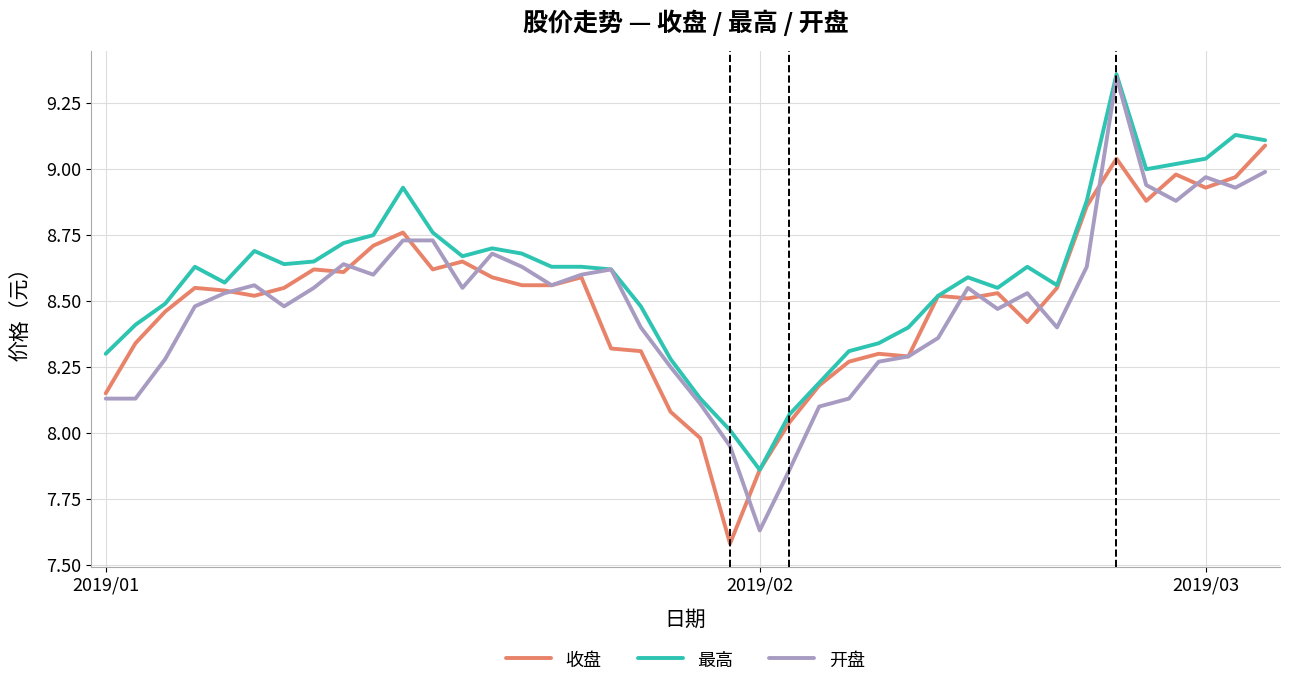

Which series has the widest spread of values?

开盘